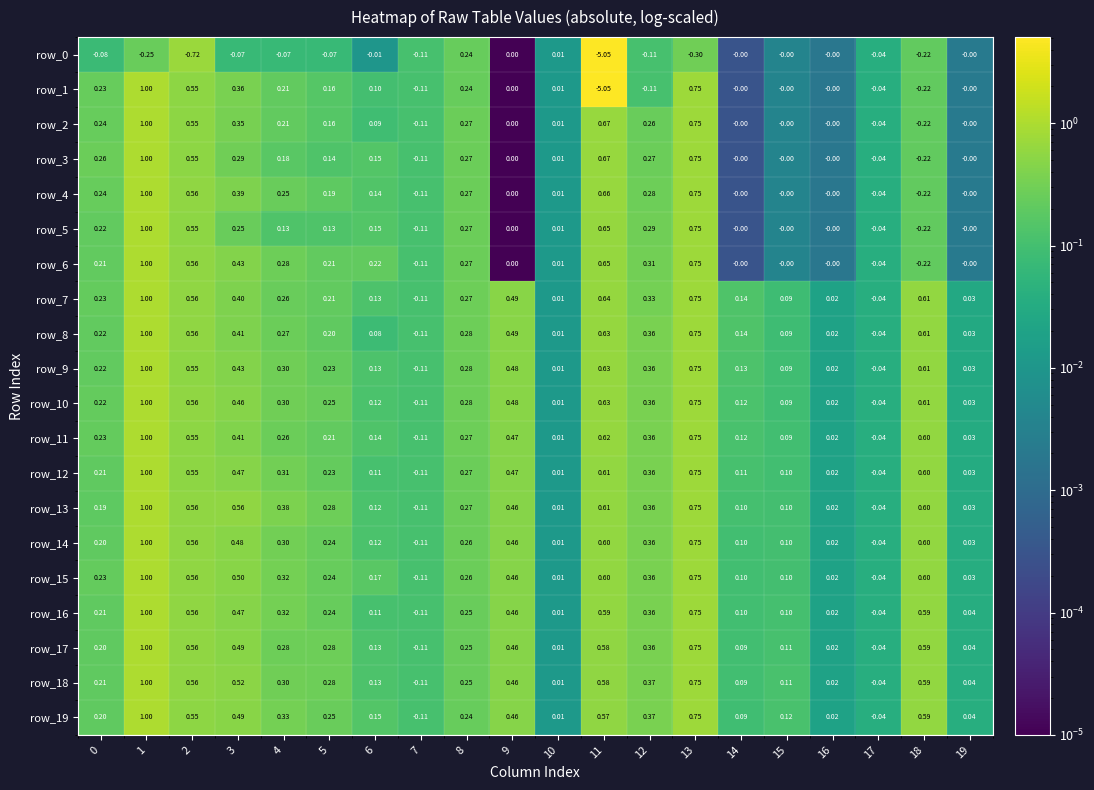

Is the value of row_10 at 9 greater than the value of row_2 at 8?

Yes